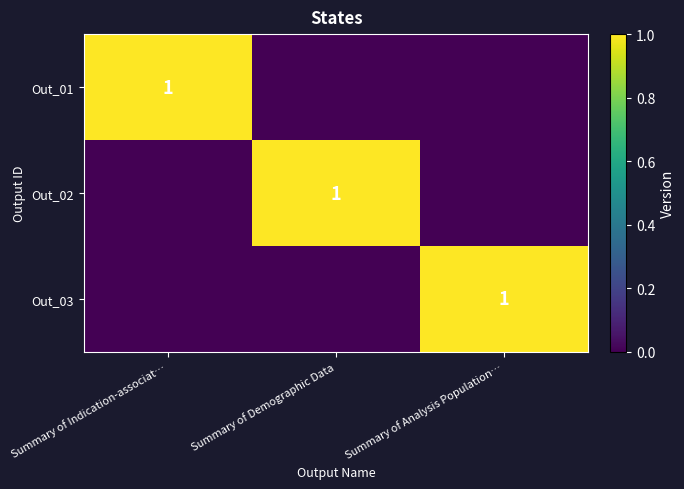

The value of Out_01 at Summary of Indication-associat… is 0. True or false?

False